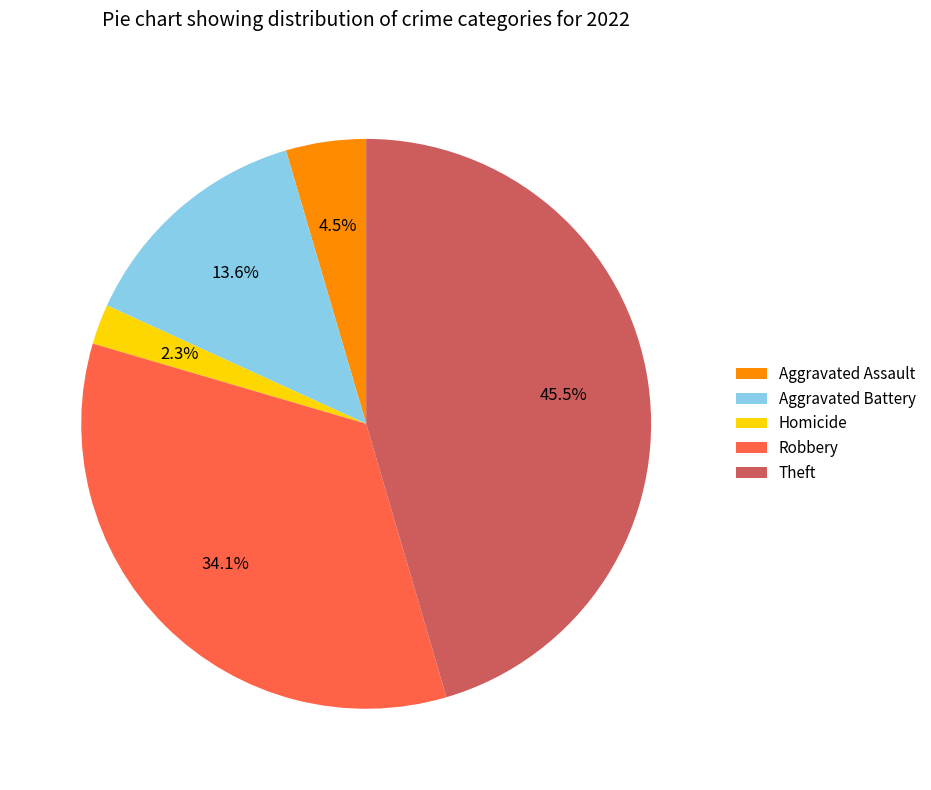

Is there any slice that represents more than half of the pie?

No